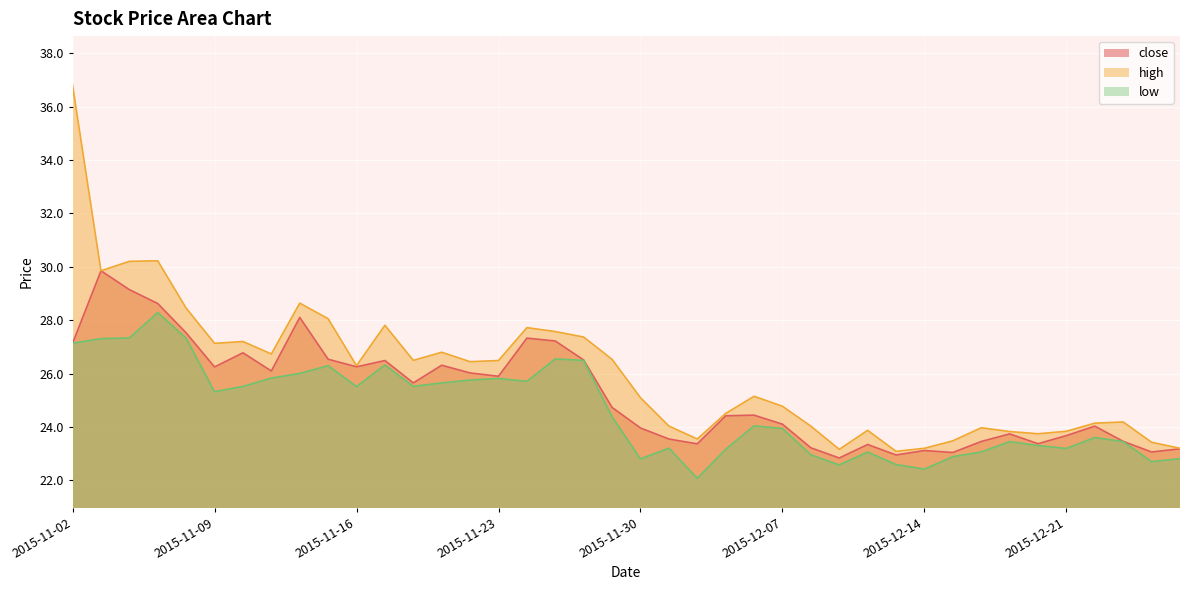

What are all the series names shown in the legend?

close, high, low